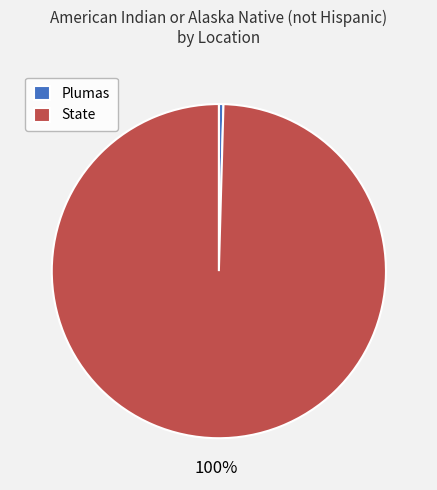

To the nearest percent, what is the average slice percentage?

50%